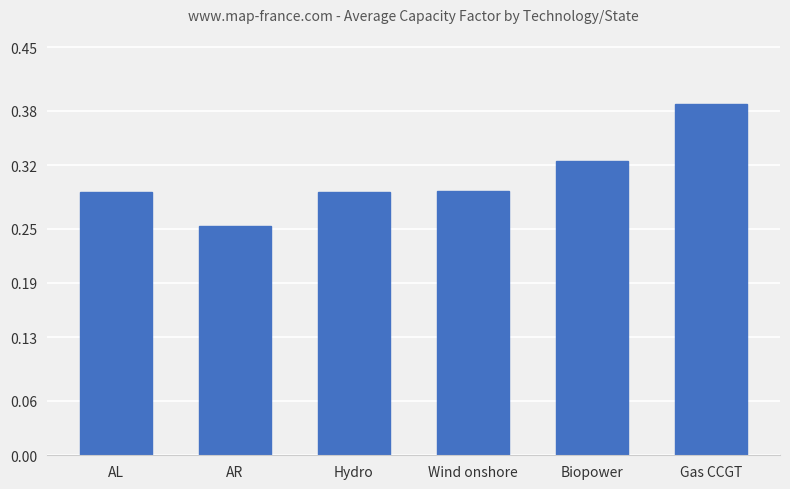

True or false: the data shows 0.1 at AR.

False